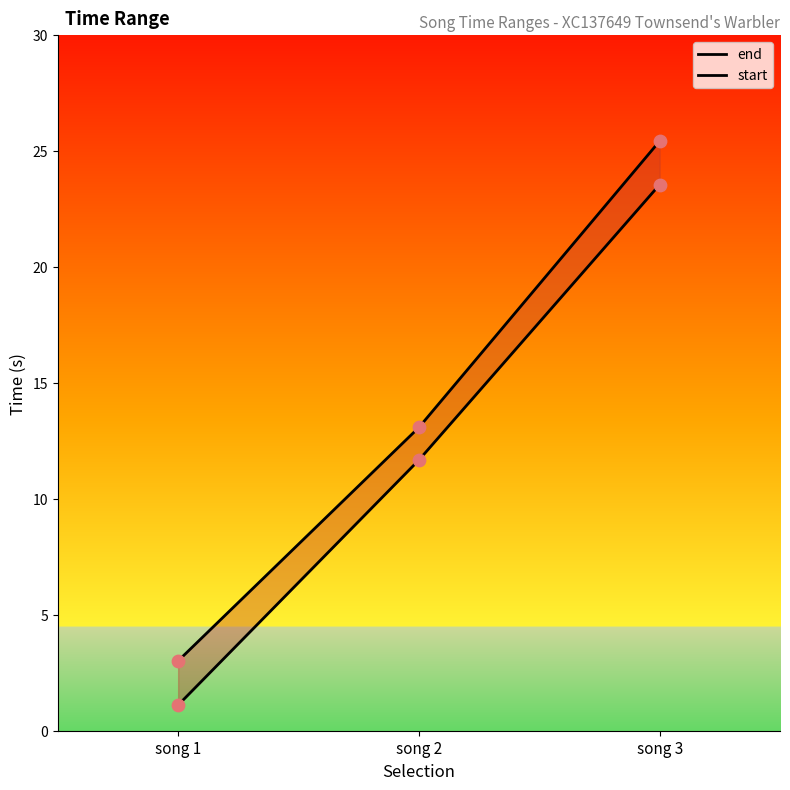

Which series has the largest total across all categories?

end